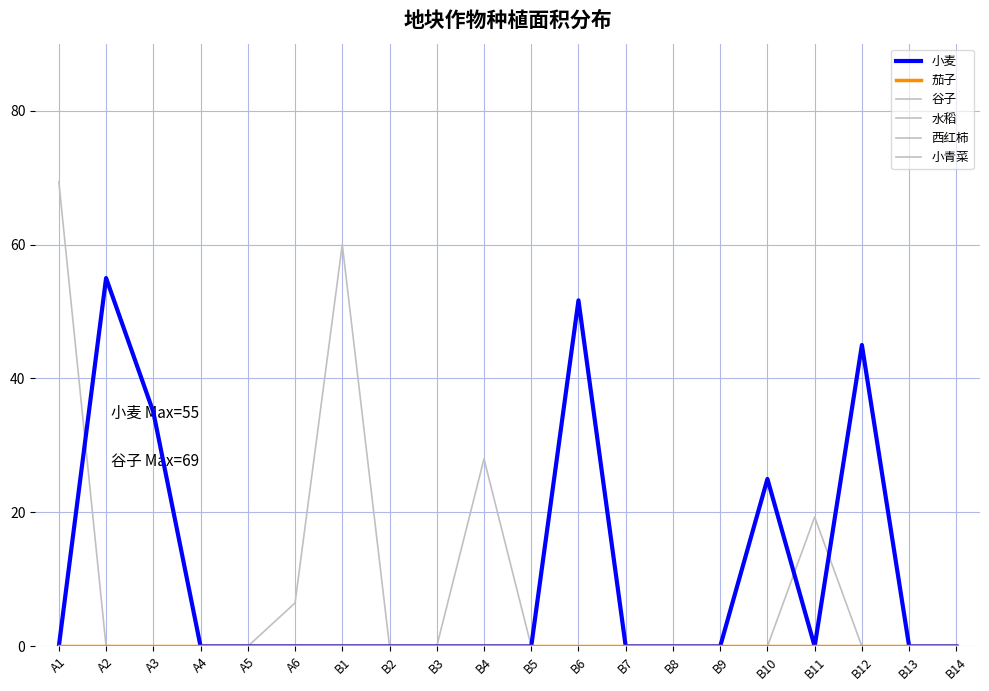

Reading left to right, extract all data points from this chart.

小麦: 0.0	55.0	35.0	0.0	0.0	0.0	0.0	0.0	0.0	0.0	0.0	51.7	0.0	0.0	0.0	25.0	0.0	45.0	0.0	0.0
茄子: 0.0	0.0	0.0	0.0	0.0	0.0	0.0	0.0	0.0	0.0	0.0	0.0	0.0	0.0	0.0	0.0	0.0	0.0	0.0	0.0
谷子: 69.3	0.0	0.0	0.0	0.0	6.5	60.0	0.0	0.0	28.0	0.0	0.0	0.0	0.0	0.0	0.0	0.0	0.0	0.0	0.0
水稻: 0.0	0.0	0.0	0.0	0.0	0.0	0.0	0.0	0.0	0.0	0.0	0.0	0.0	0.0	0.0	0.0	0.0	0.0	0.0	0.0
西红柿: 0.0	0.0	0.0	0.0	0.0	0.0	0.0	0.0	0.0	0.0	0.0	0.0	0.0	0.0	0.0	0.0	0.0	0.0	0.0	0.0
小青菜: 0.0	0.0	0.0	0.0	0.0	0.0	0.0	0.0	0.0	0.0	0.0	0.0	0.0	0.0	0.0	0.0	19.3	0.0	0.0	0.0